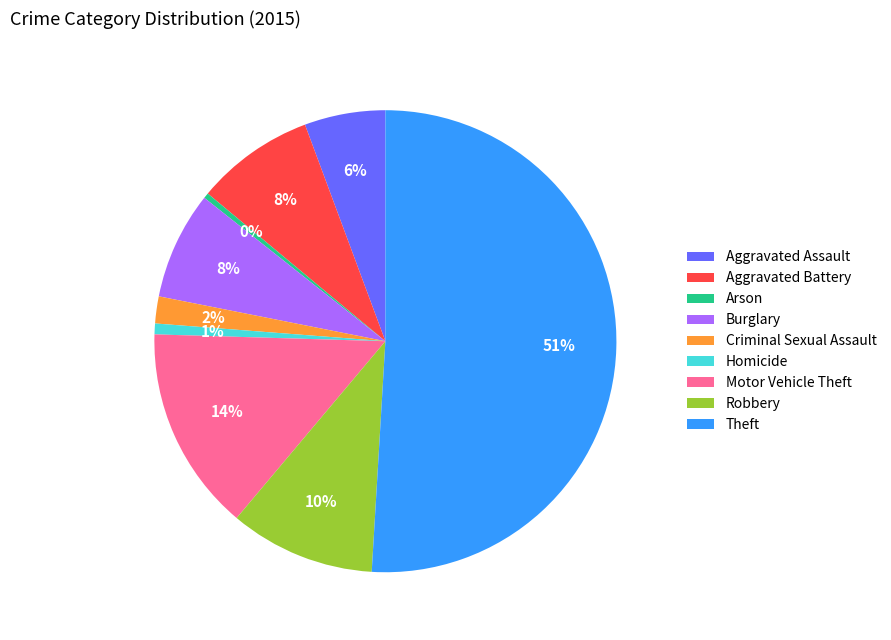

Which category has the biggest portion of the pie?

Theft